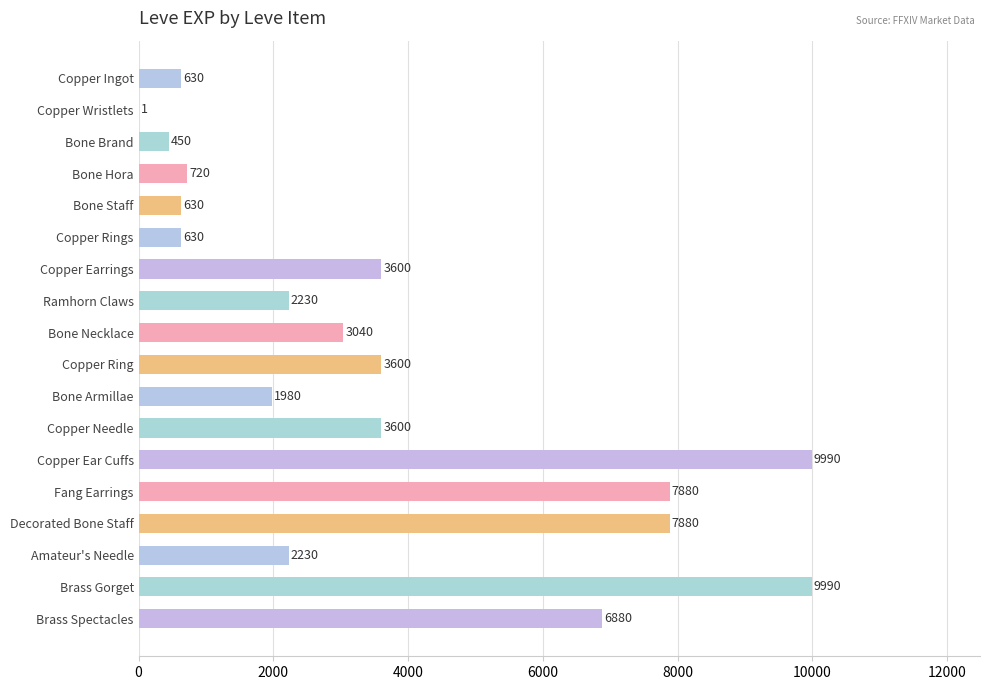

What is the approximate value at Bone Hora?

720